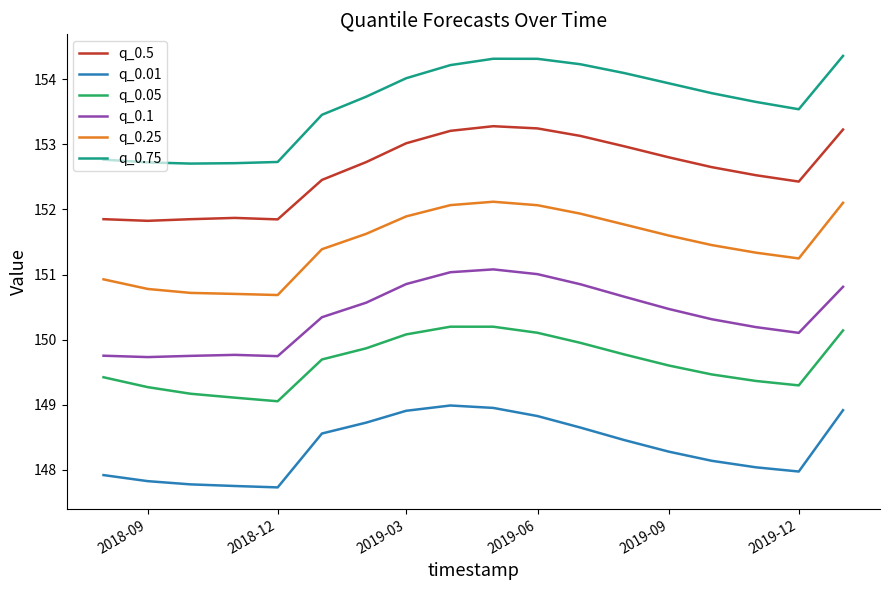

At how many categories does at least one series exceed 151?

18